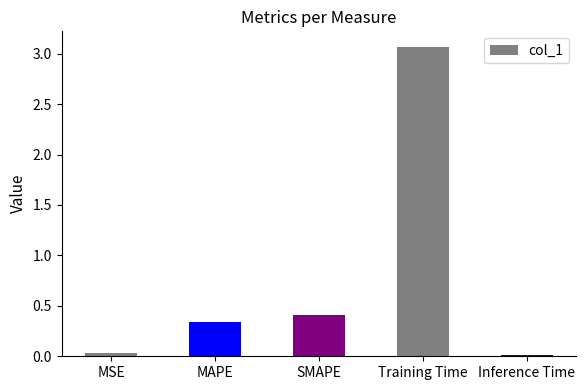

What position from the right is Training Time?

2